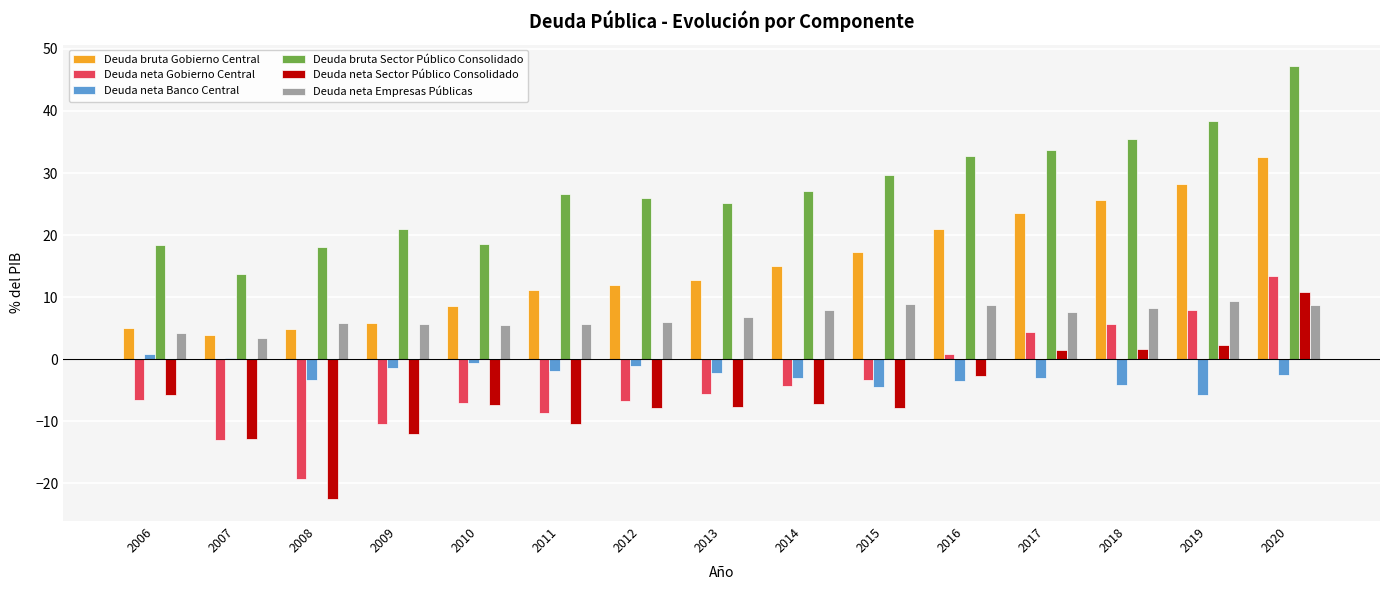

What is the total value across all series at 2013?

29.1